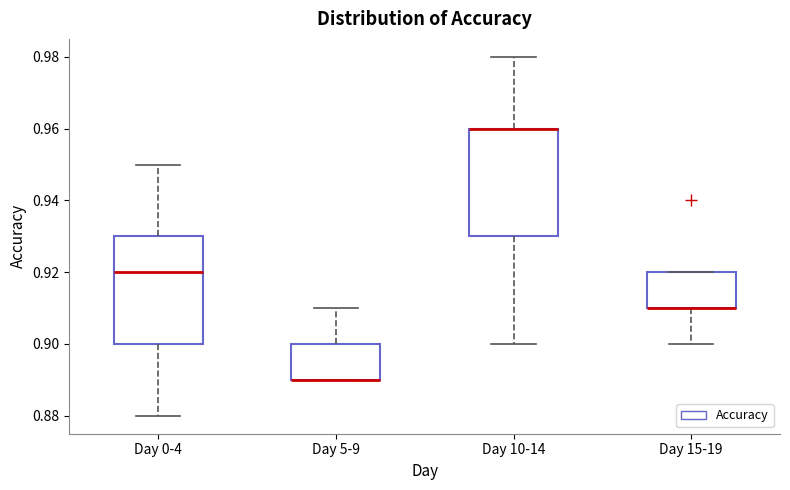

Reading left to right, read every box against the y-axis: the position of its median line, the range the box covers, and the ends of its whiskers. The values are not printed on the chart, so give them approximately, as read against the axis.

Day 0-4: median 0.92, box 0.90 to 0.93, whiskers 0.88 to 0.95
Day 5-9: median 0.89 (drawn on the box's lower edge), box 0.89 to 0.90, whiskers 0.89 to 0.91
Day 10-14: median 0.96 (drawn on the box's upper edge), box 0.93 to 0.96, whiskers 0.90 to 0.98
Day 15-19: median 0.91 (drawn on the box's lower edge), box 0.91 to 0.92, whiskers 0.90 to 0.92